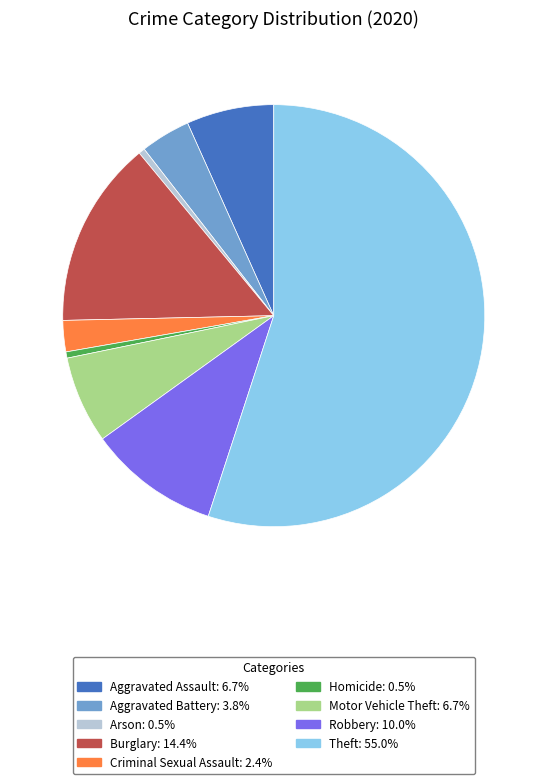

Which slice represents more than half of the pie?

Theft